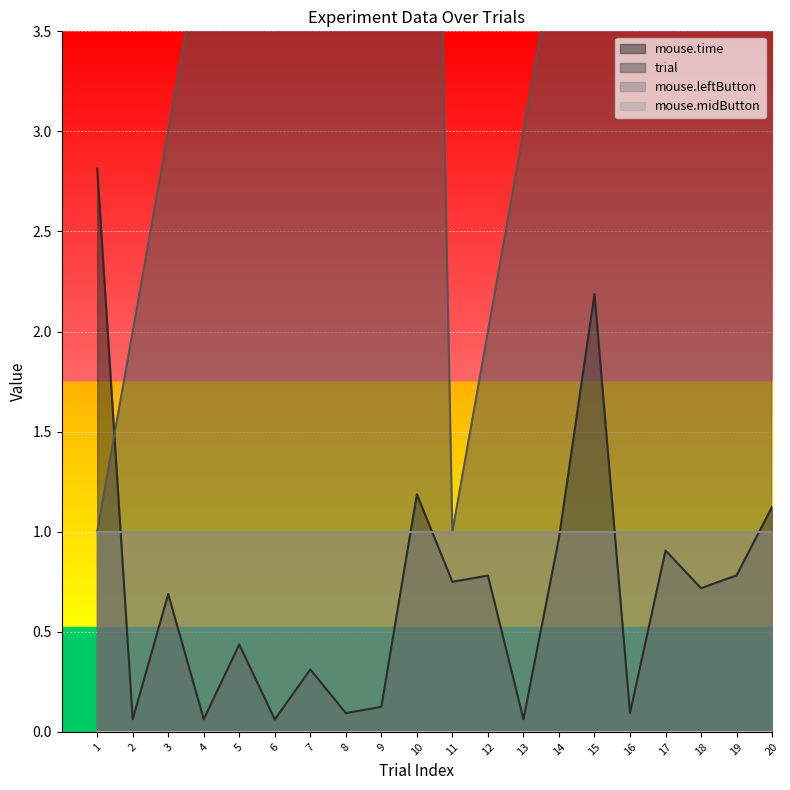

True or false: mouse.time and trial cross at least once.

True